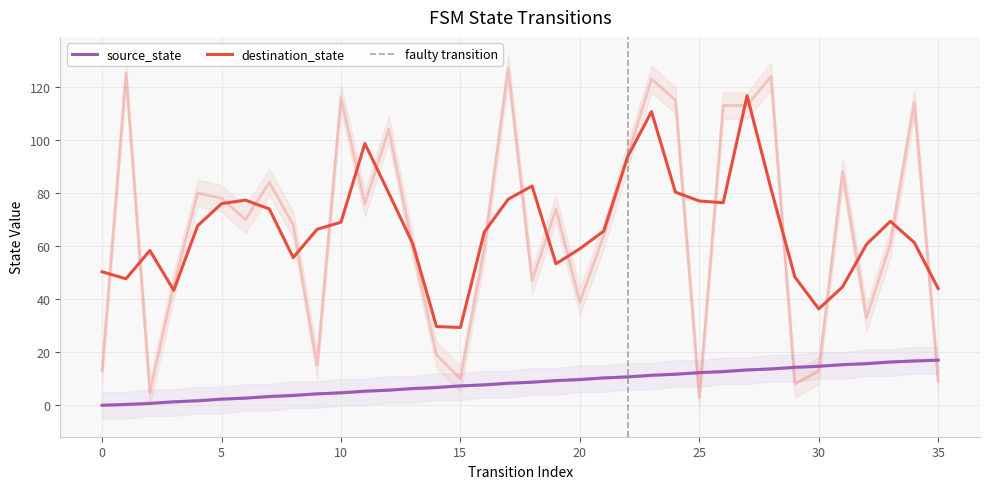

List the series in order of their peak value, lowest first.

source_state, destination_state